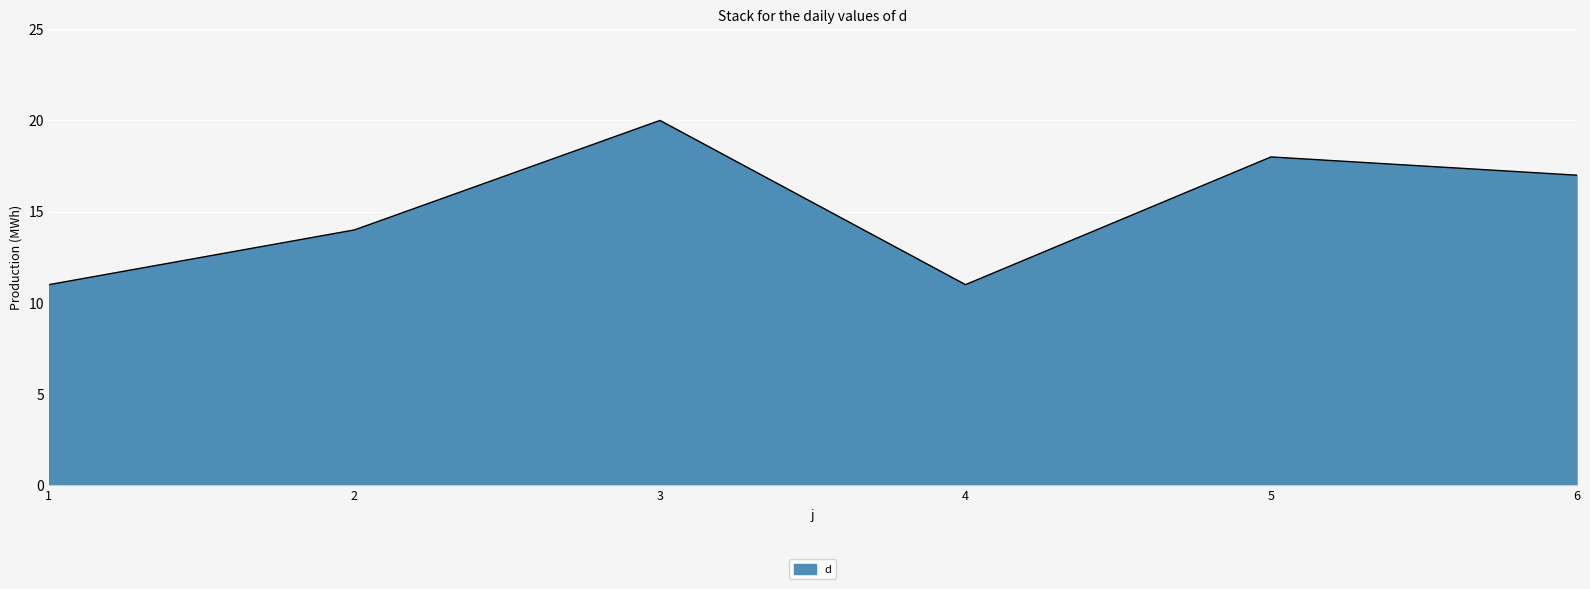

What is the difference between the maximum and minimum values?

9